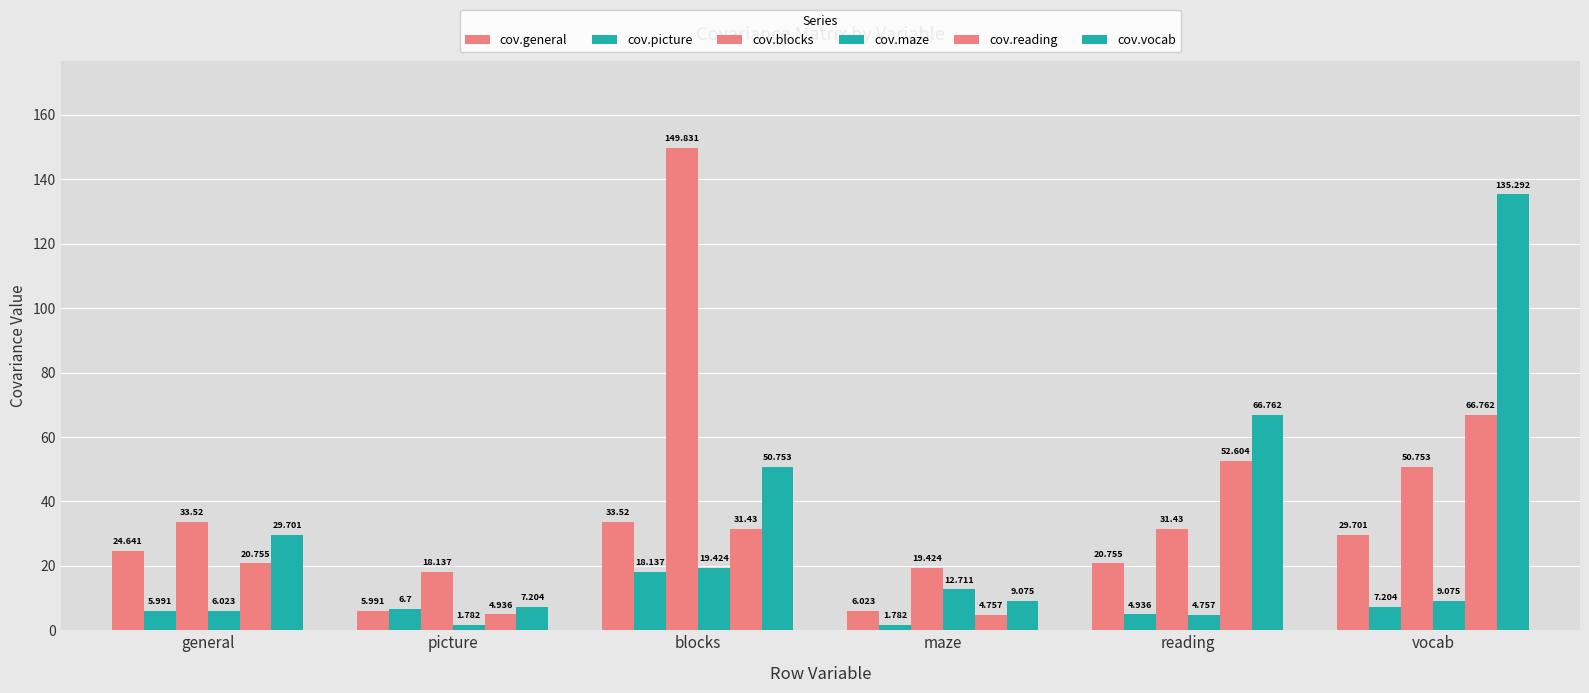

Which series has the widest spread of values?

cov.blocks